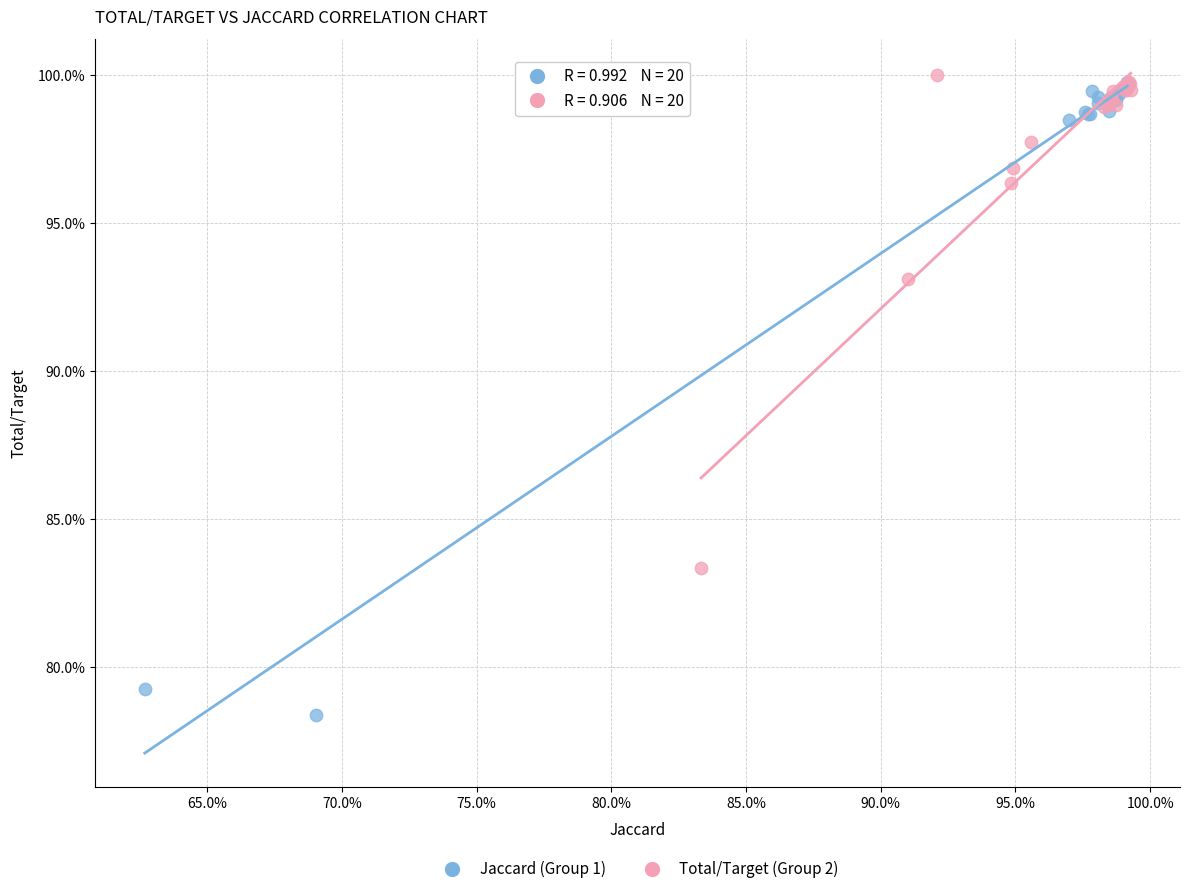

Which series has the widest spread of Y values?

Jaccard (Group 1)